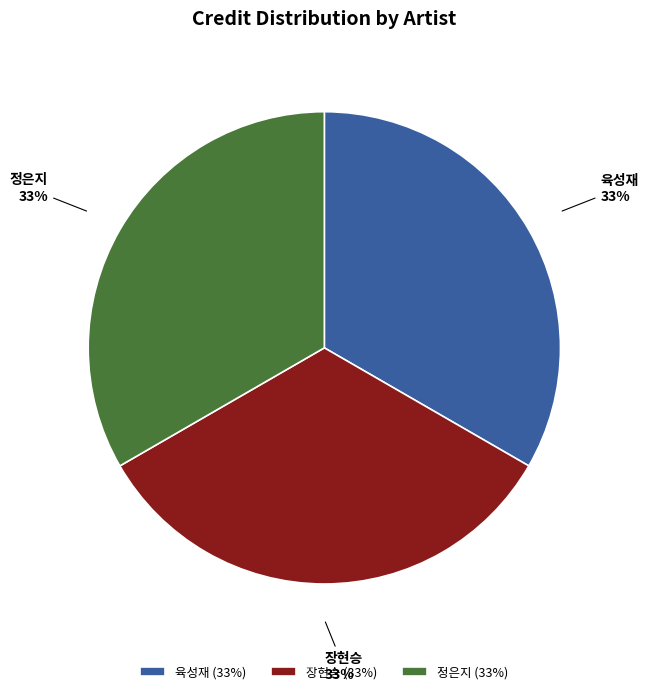

To the nearest percent, what percentage of the pie is 장현승?

33%